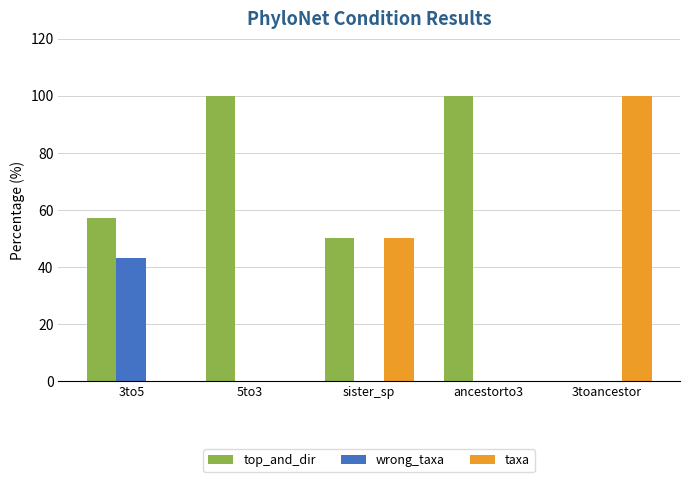

Is the value of wrong_taxa at sister_sp greater than the value of top_and_dir at 3to5?

No